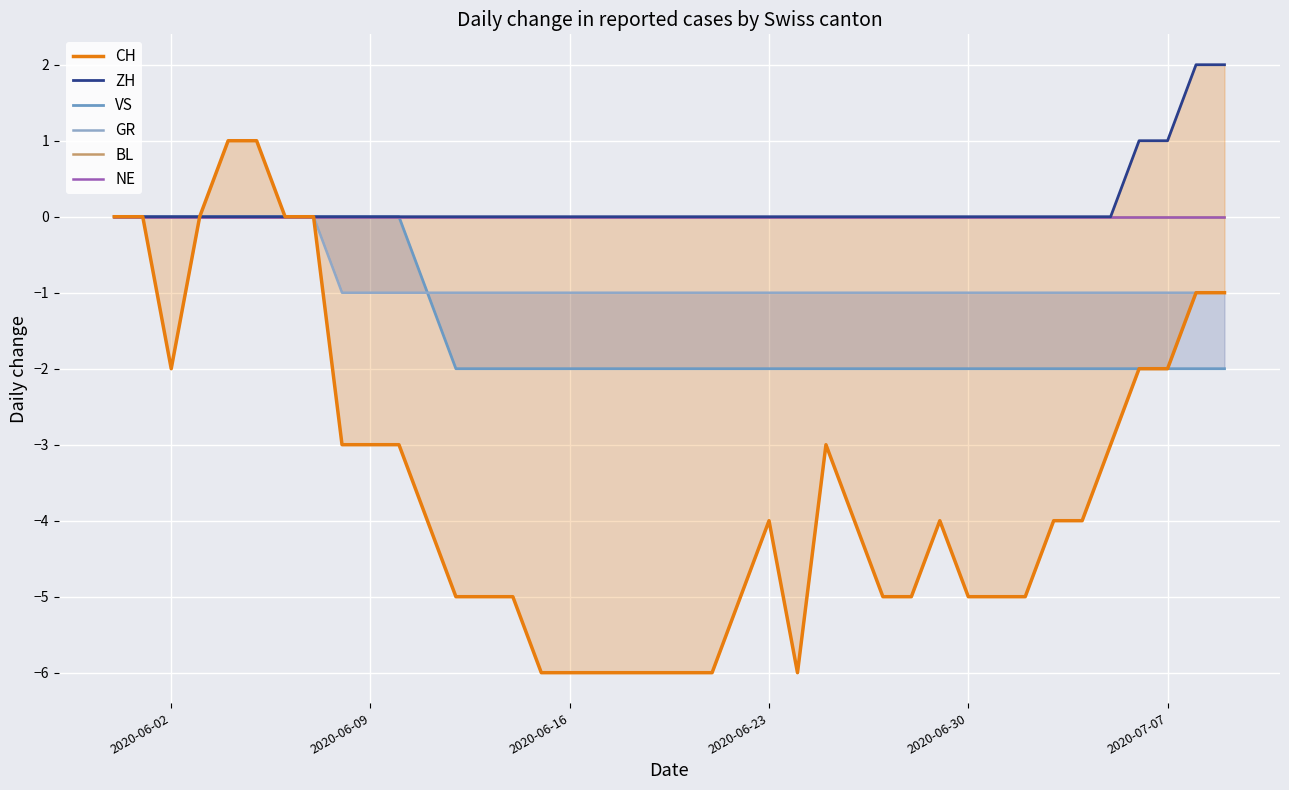

How many lines are shown in the chart?

6